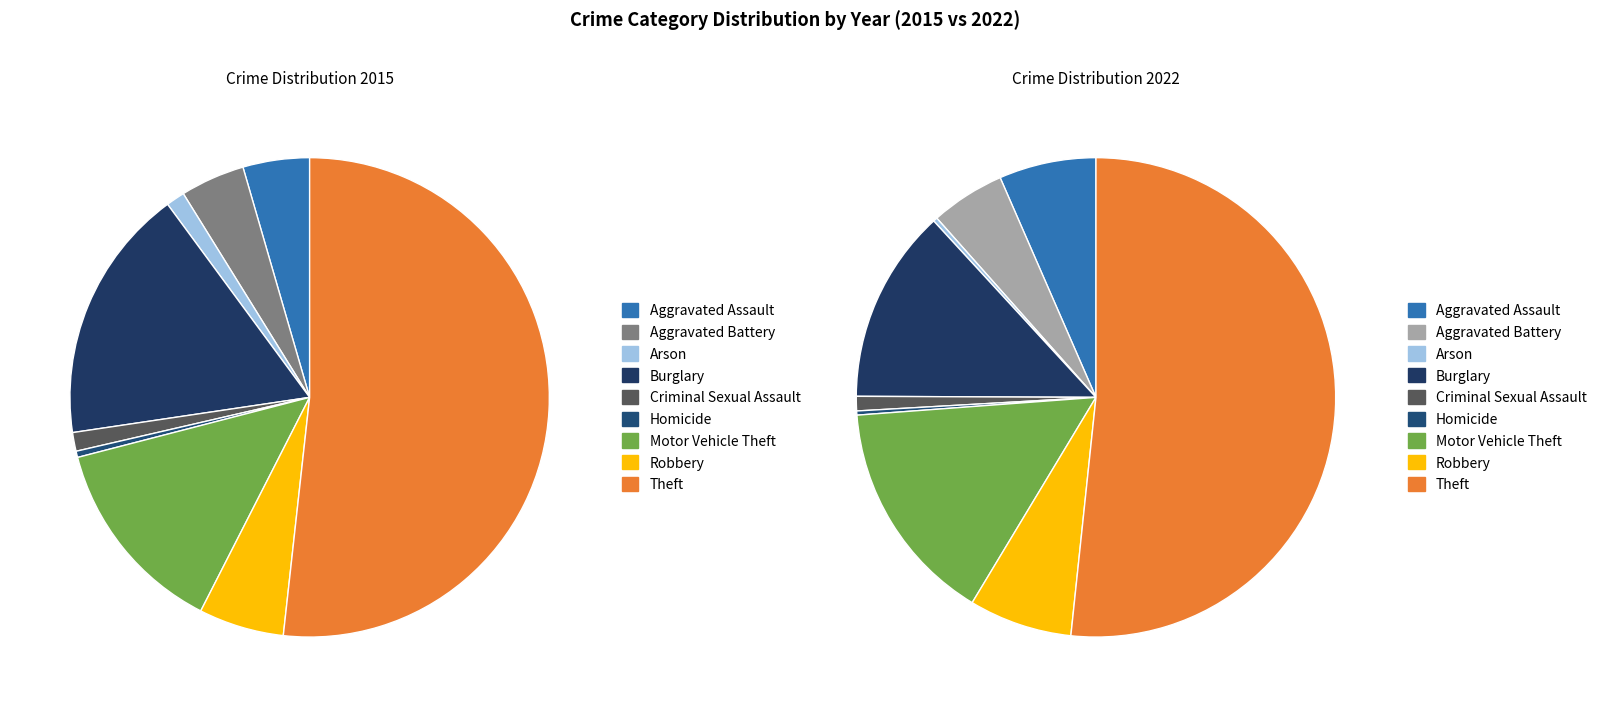

Is Arson the majority of the pie?

No